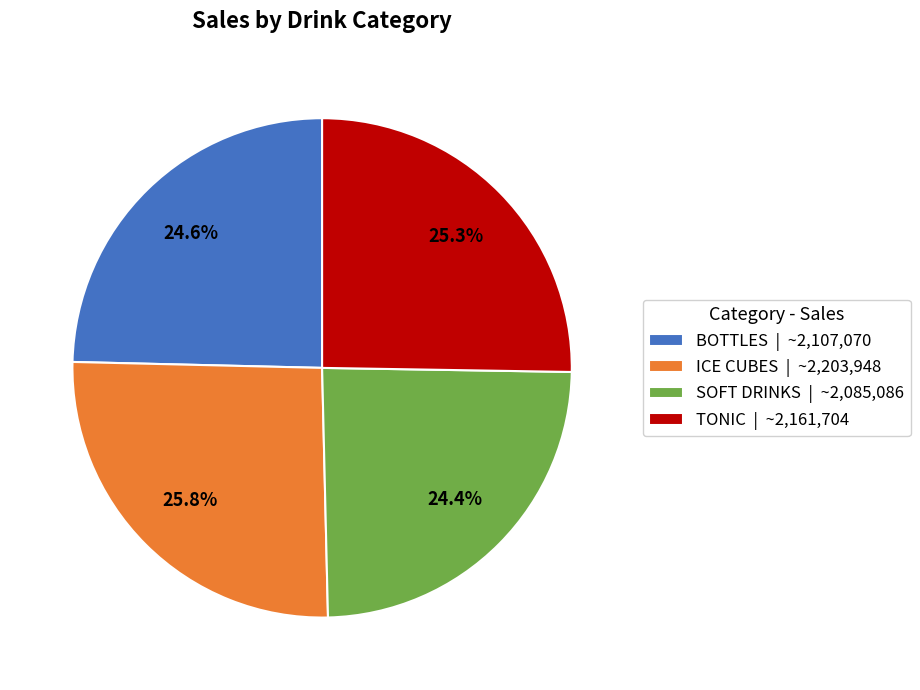

To the nearest percent, what is the combined percentage of SOFT DRINKS and BOTTLES?

49%